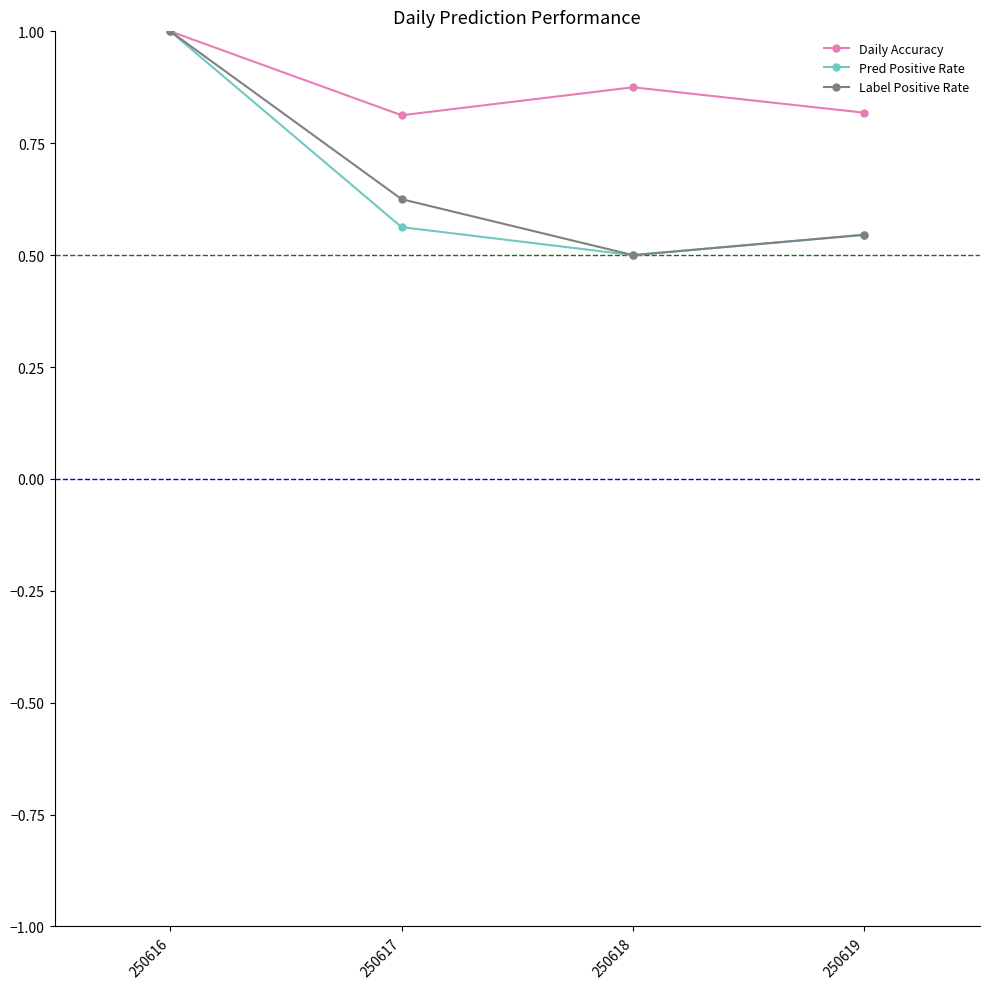

At which category is the sum across all series the highest?

250616